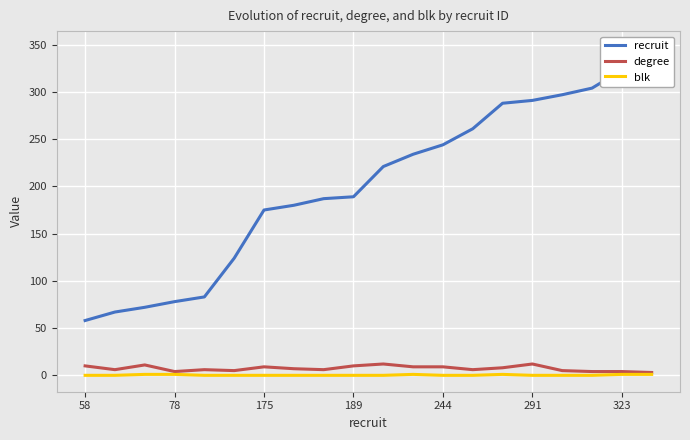

What is the highest value of the degree series?

12